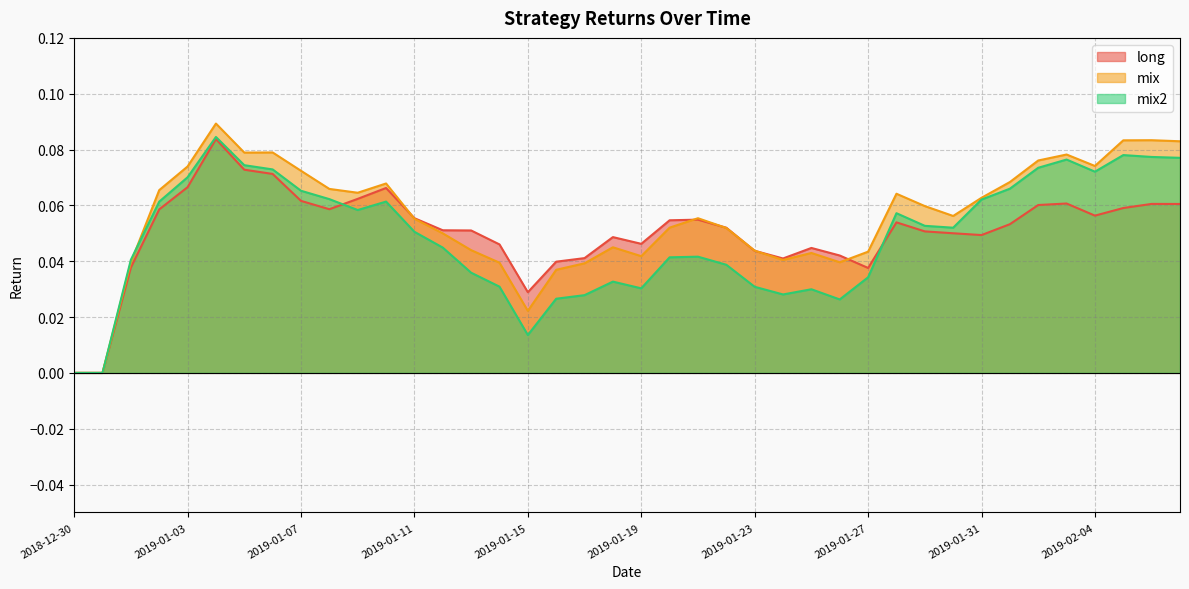

What is the difference between the maximum and second lowest values in the long series?

0.1